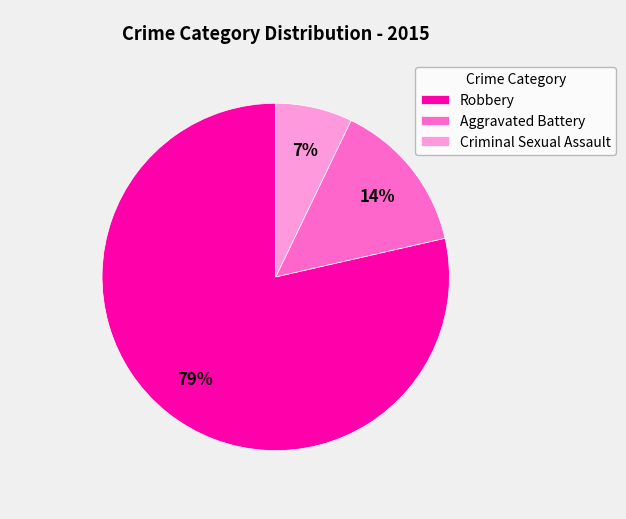

To the nearest percent, what is the difference between the Aggravated Battery and Criminal Sexual Assault slice percentages?

7%